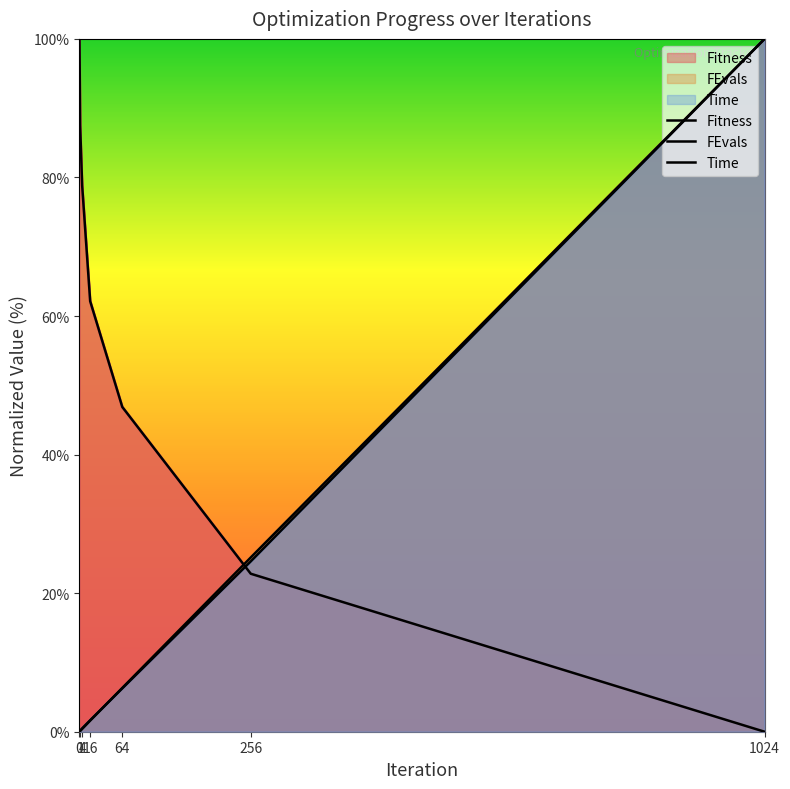

Reading left to right, list all the values displayed in this chart.

Fitness: 100.0	87.5	78.8	62.1	46.9	22.8	0.0
FEvals: 0.0	0.1	0.4	1.6	6.3	25.1	100.0
Time: 0.0	0.2	0.5	1.7	6.3	24.6	100.0